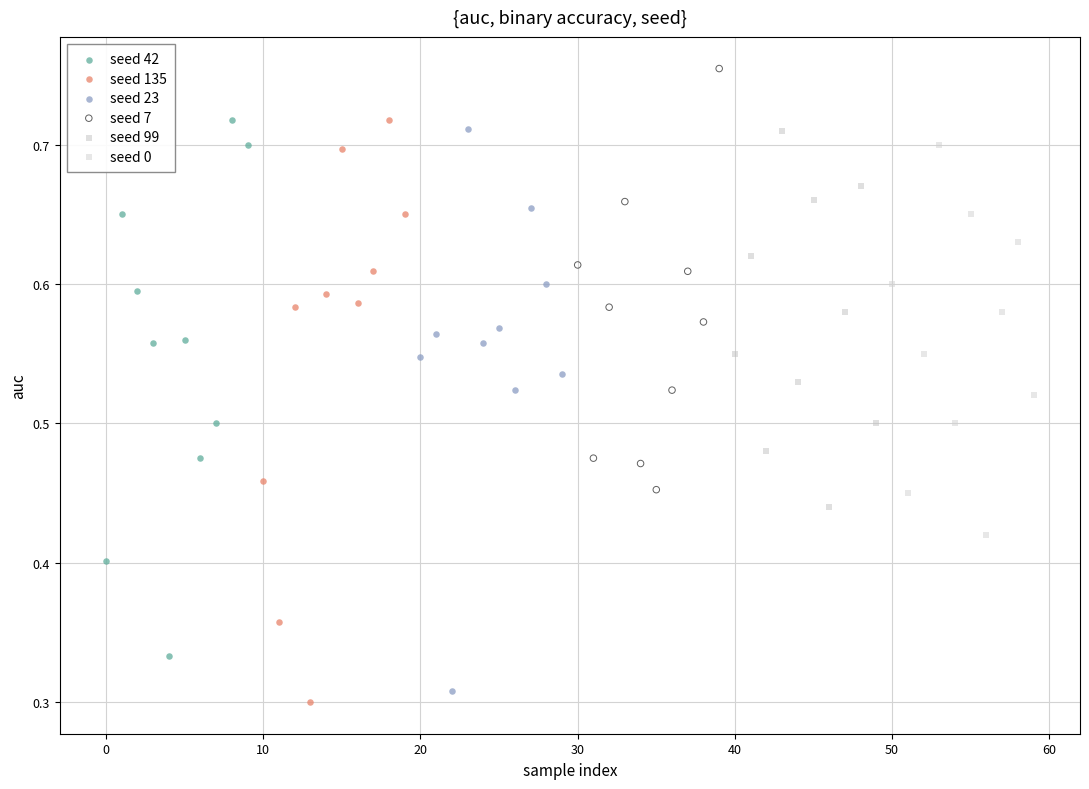

Which series has the largest Y range (max minus min)?

seed 135